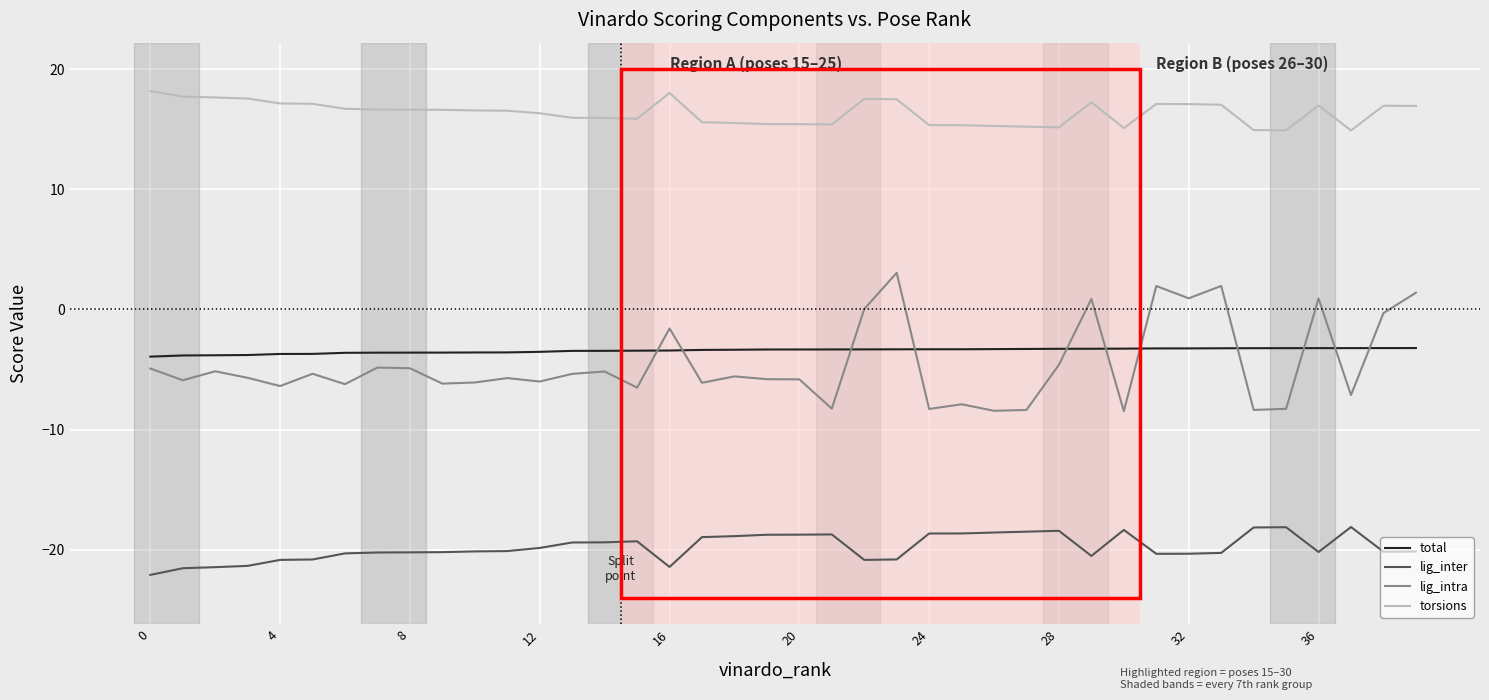

Which series has the widest spread of values?

lig_intra